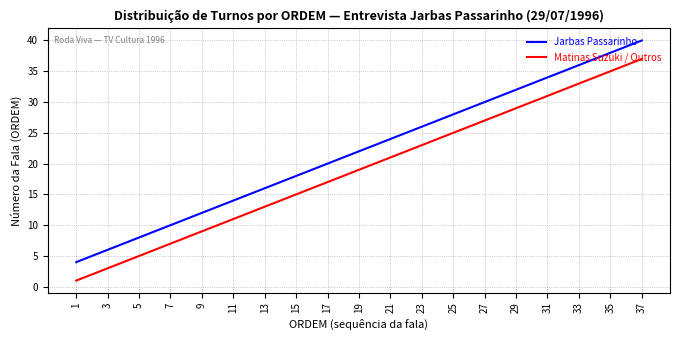

What is the difference between the Jarbas Passarinho values at 15 and 1?

14